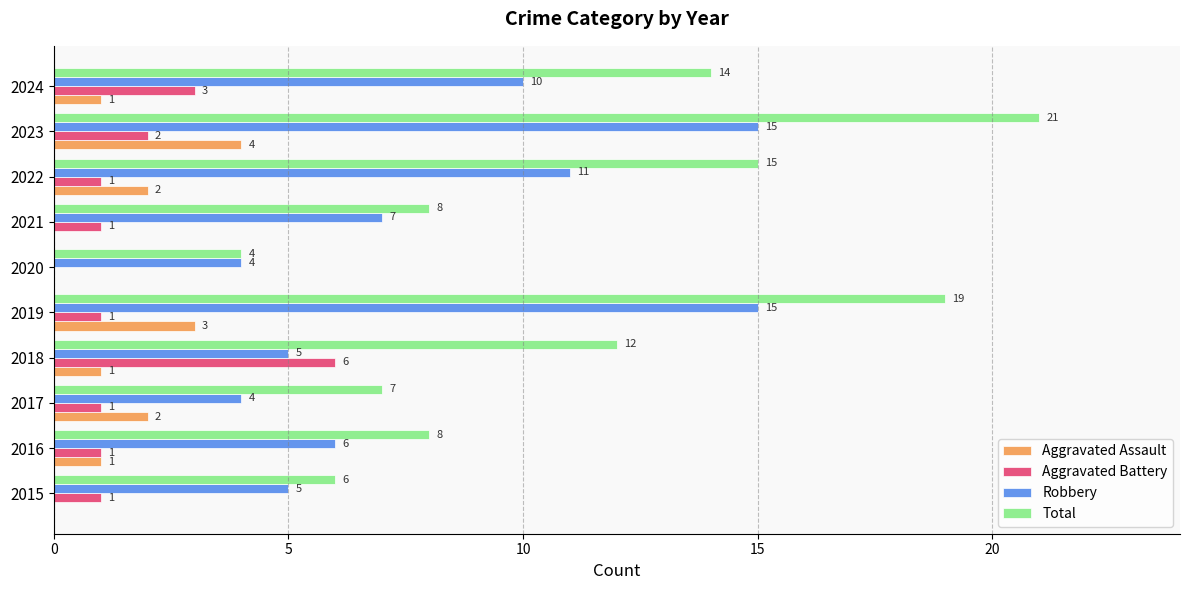

What is the maximum value for Aggravated Assault?

4